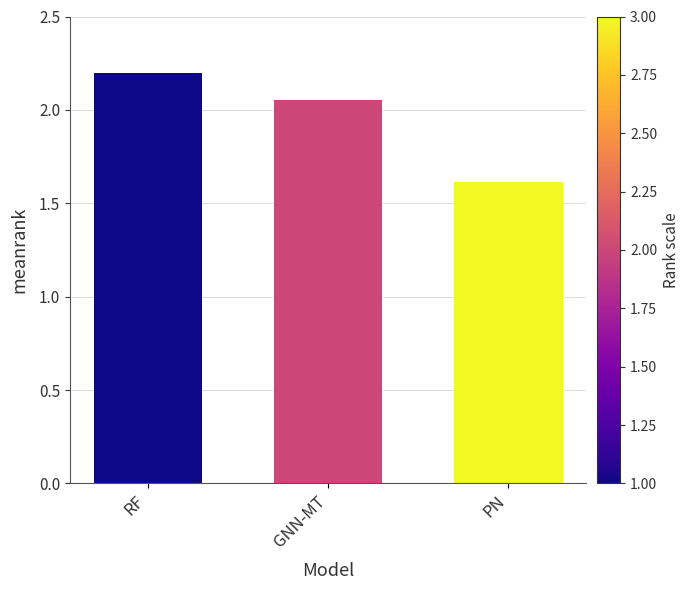

What is the difference between the values at GNN-MT and RF?

0.1